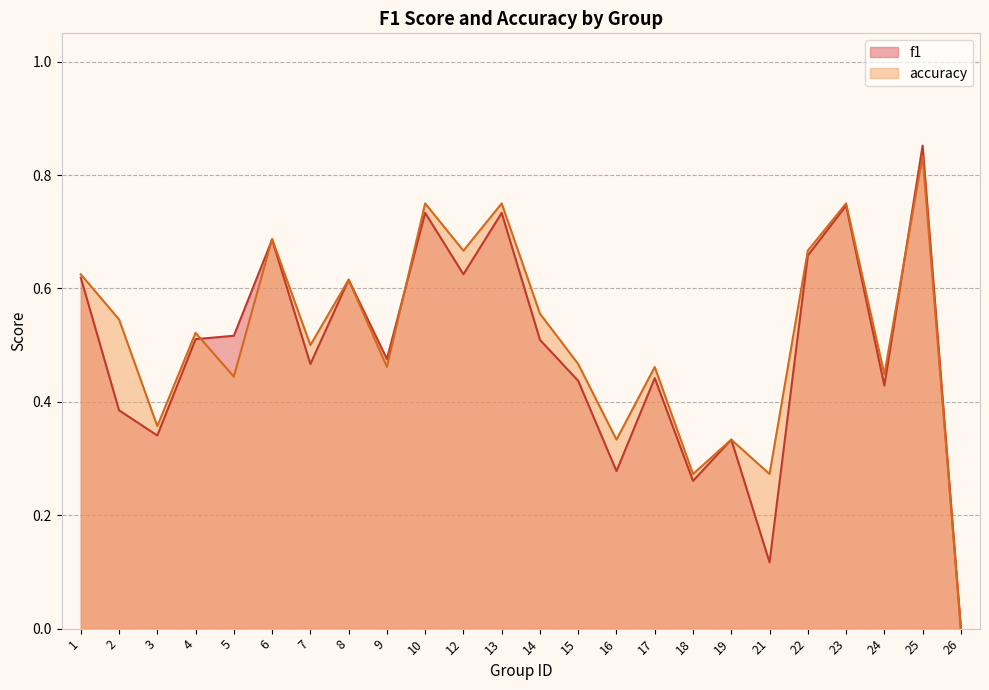

Reading left to right, what are all the values shown in this chart?

f1: 1=0.6	2=0.4	3=0.3	4=0.5	5=0.5	6=0.7	7=0.5	8=0.6	9=0.5	10=0.7	12=0.6	13=0.7	14=0.5	15=0.4	16=0.3	17=0.4	18=0.3	19=0.3	21=0.1	22=0.7	23=0.7	24=0.4	25=0.9	26=0.0
accuracy: 1=0.6	2=0.5	3=0.4	4=0.5	5=0.4	6=0.7	7=0.5	8=0.6	9=0.5	10=0.8	12=0.7	13=0.8	14=0.6	15=0.5	16=0.3	17=0.5	18=0.3	19=0.3	21=0.3	22=0.7	23=0.8	24=0.4	25=0.8	26=0.0